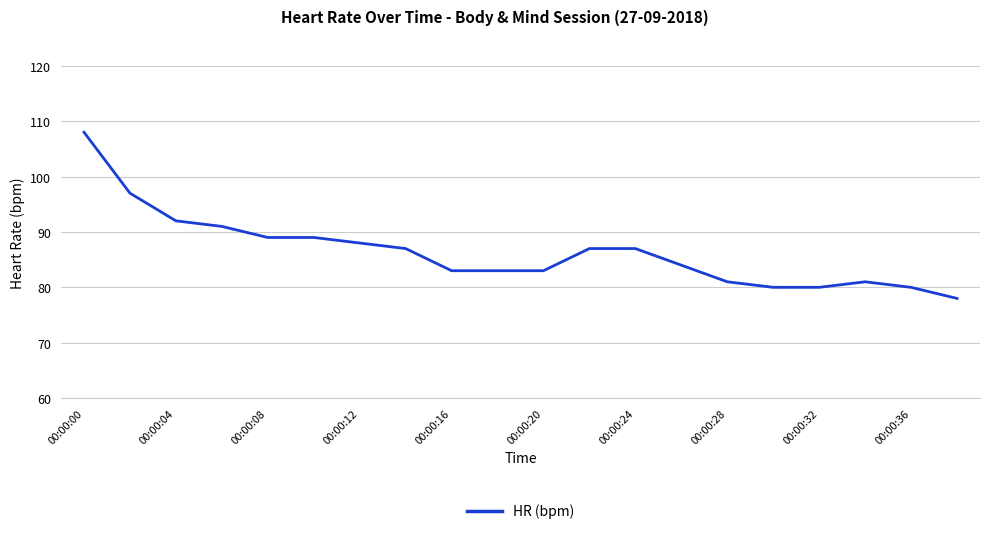

What is the smallest value displayed?

78